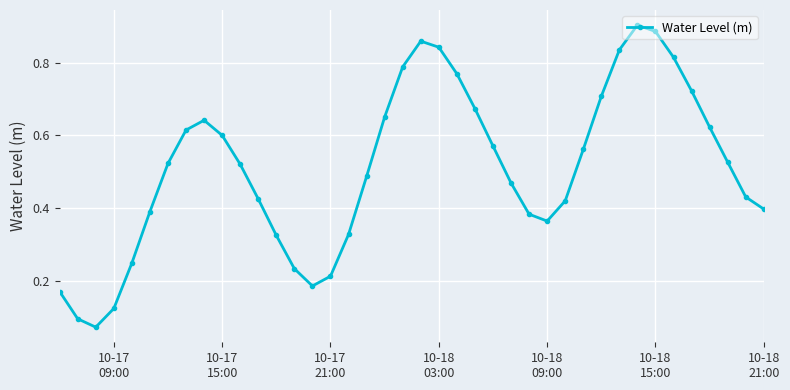

How many interior local valleys (lower than both neighbors) does the data have?

3